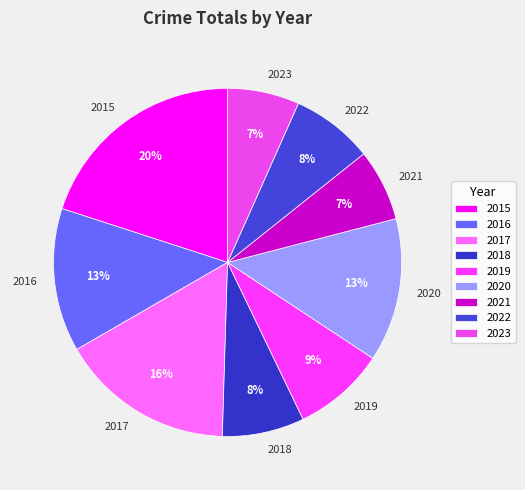

Approximately how many times larger is the value at 2021 compared to 2017?

0.4